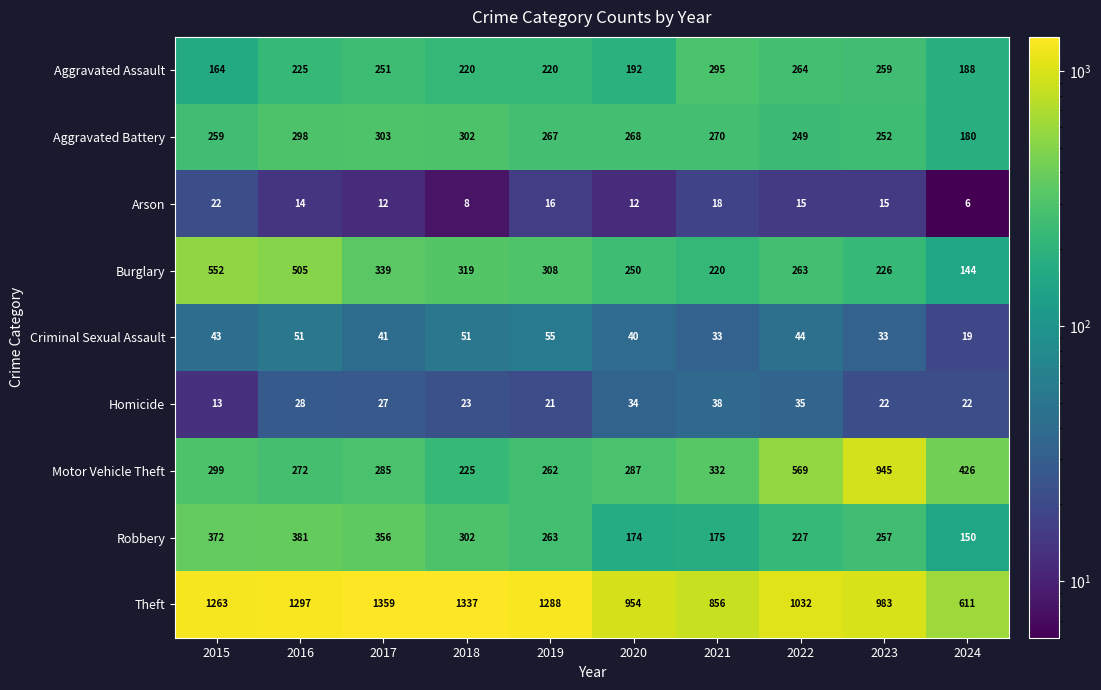

Read the Criminal Sexual Assault value at 2021.

33